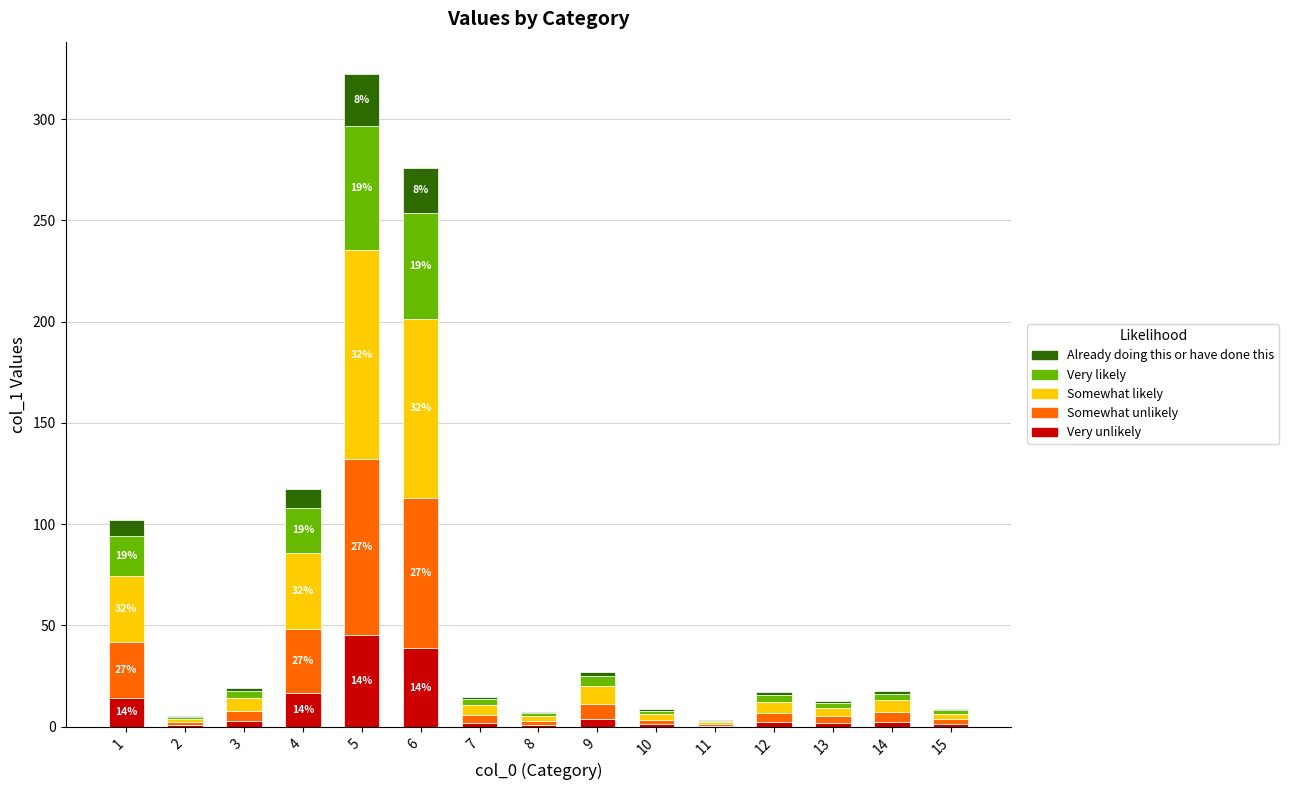

At which category is the sum across all series the highest?

5